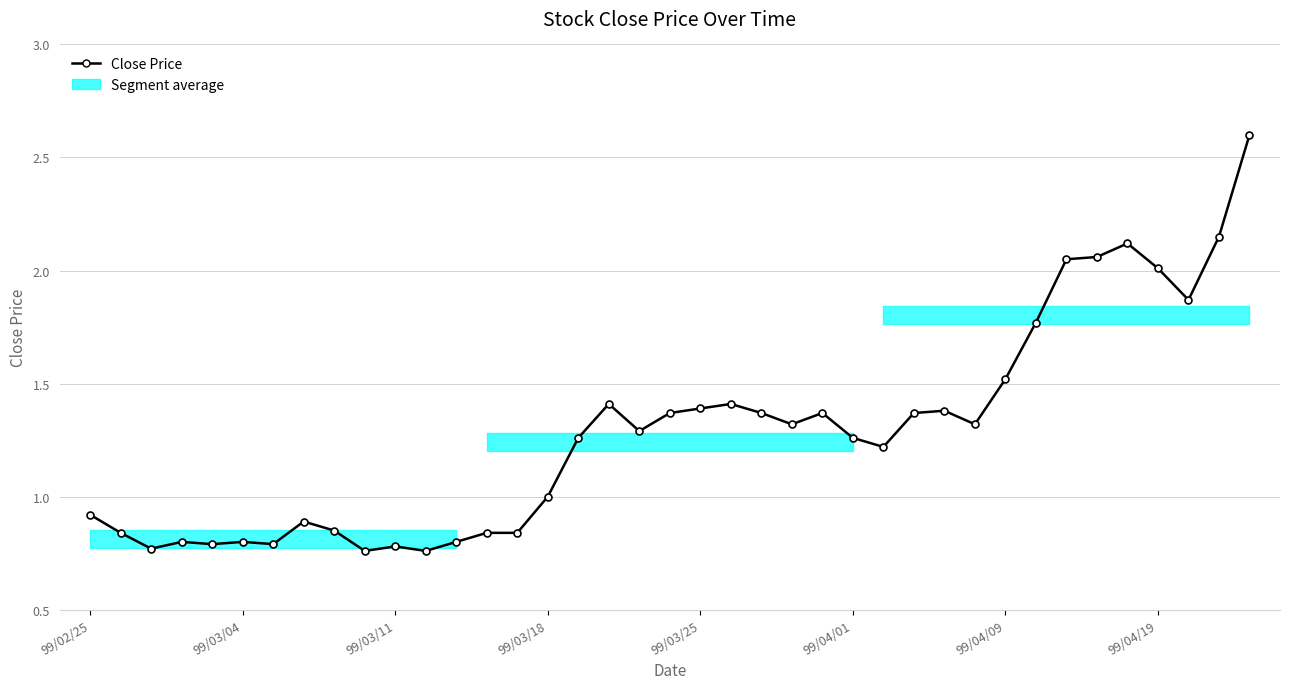

Where is the data nearest to the value 1?

99/03/18